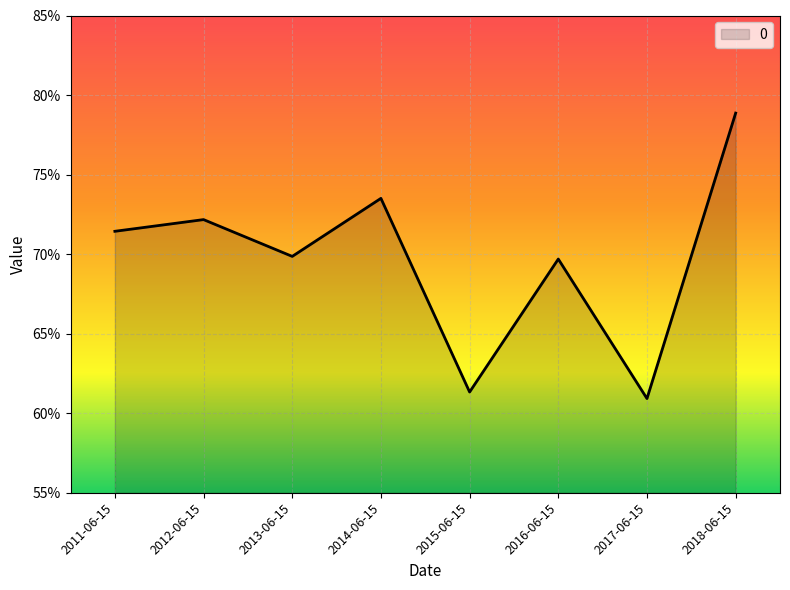

Where is the first local maximum?

2012-06-15